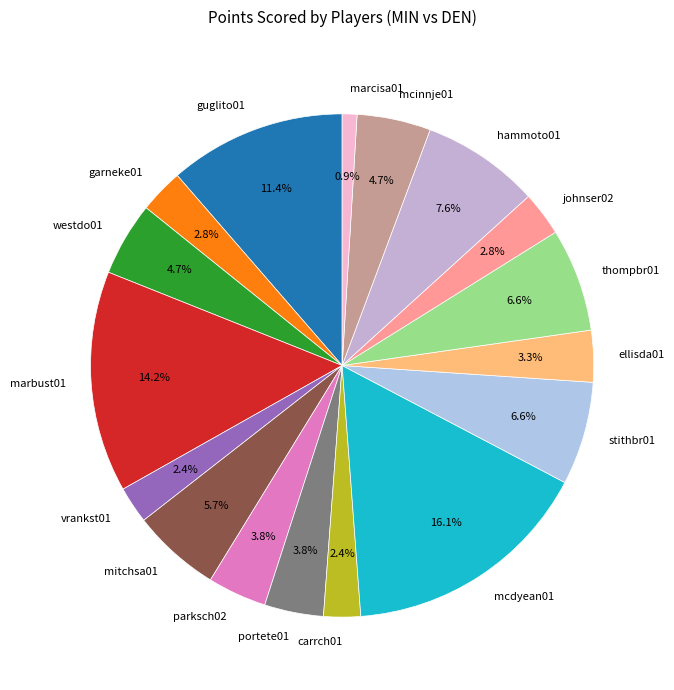

To the nearest percent, what portion does johnser02 represent?

3%